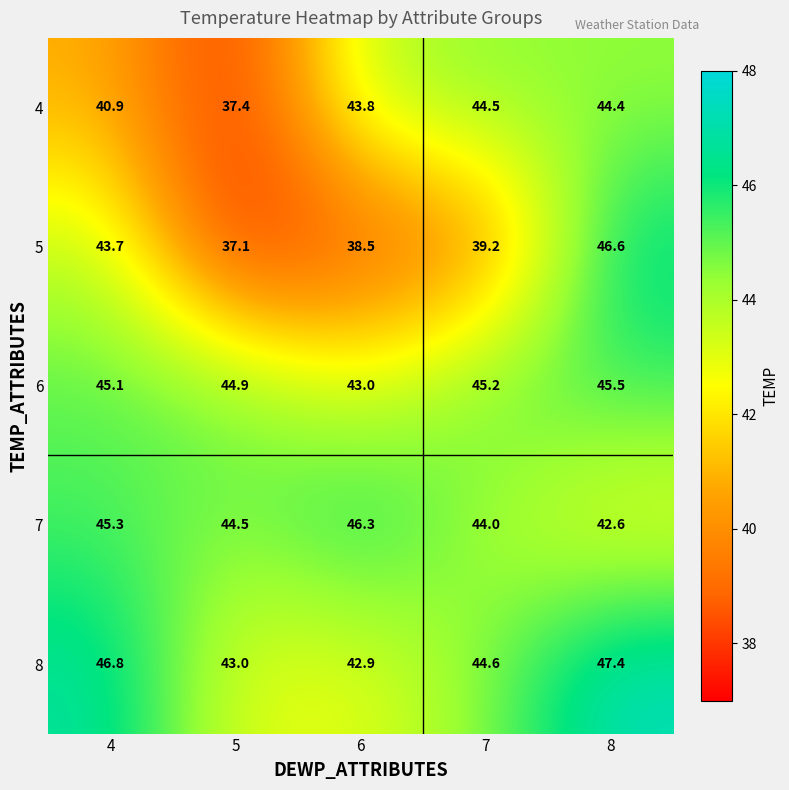

The 6 series shows 45.1 at 4. True or false?

True